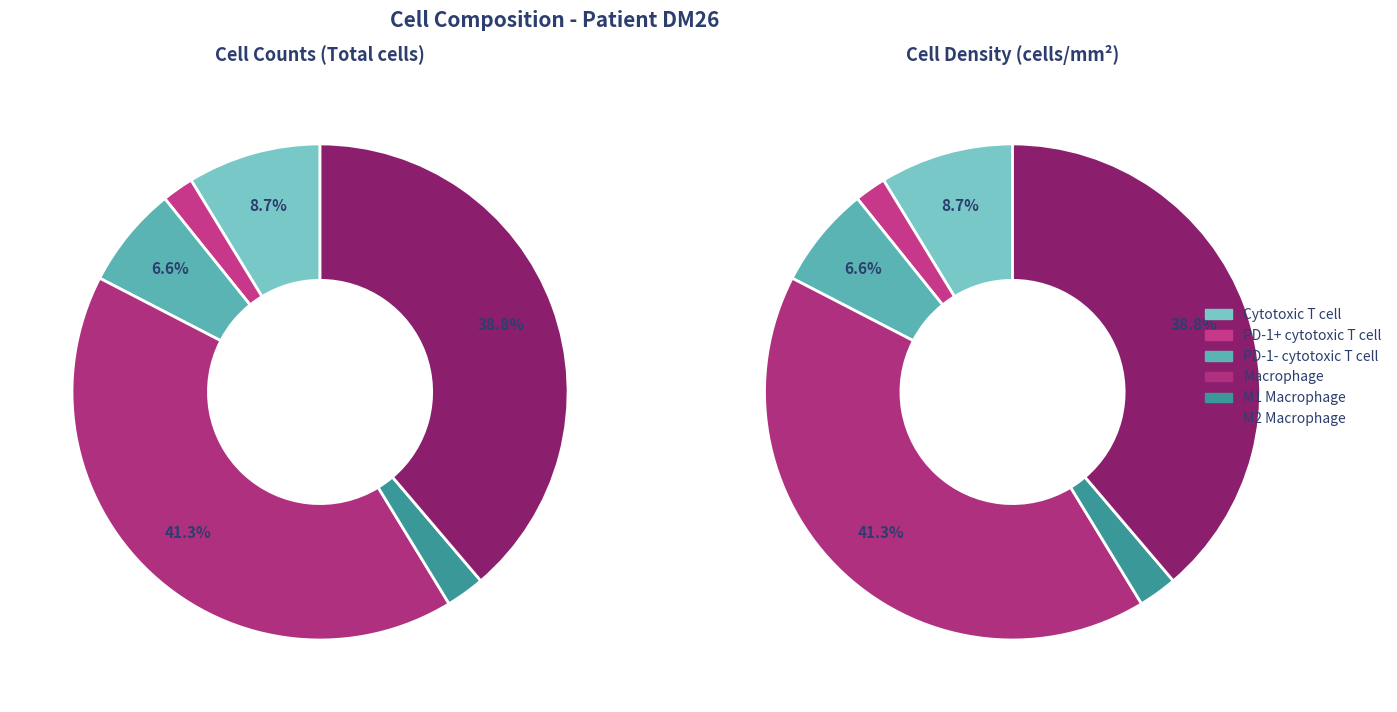

Is there a majority slice in this chart?

No